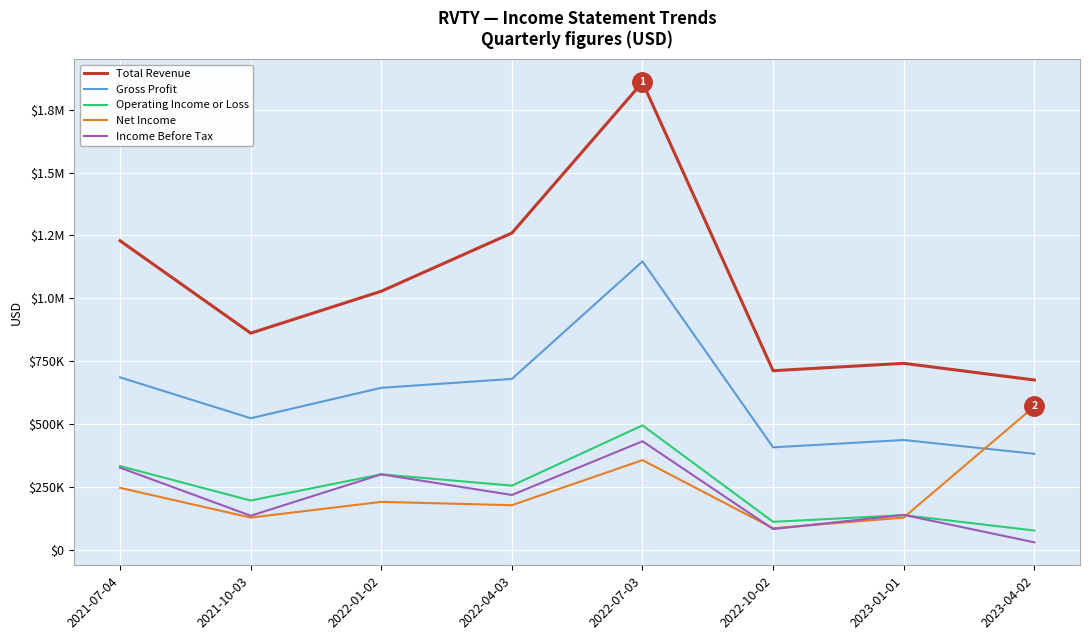

List the labels in order of Income Before Tax value, largest first.

2022-07-03, 2021-07-04, 2022-01-02, 2022-04-03, 2023-01-01, 2021-10-03, 2022-10-02, 2023-04-02